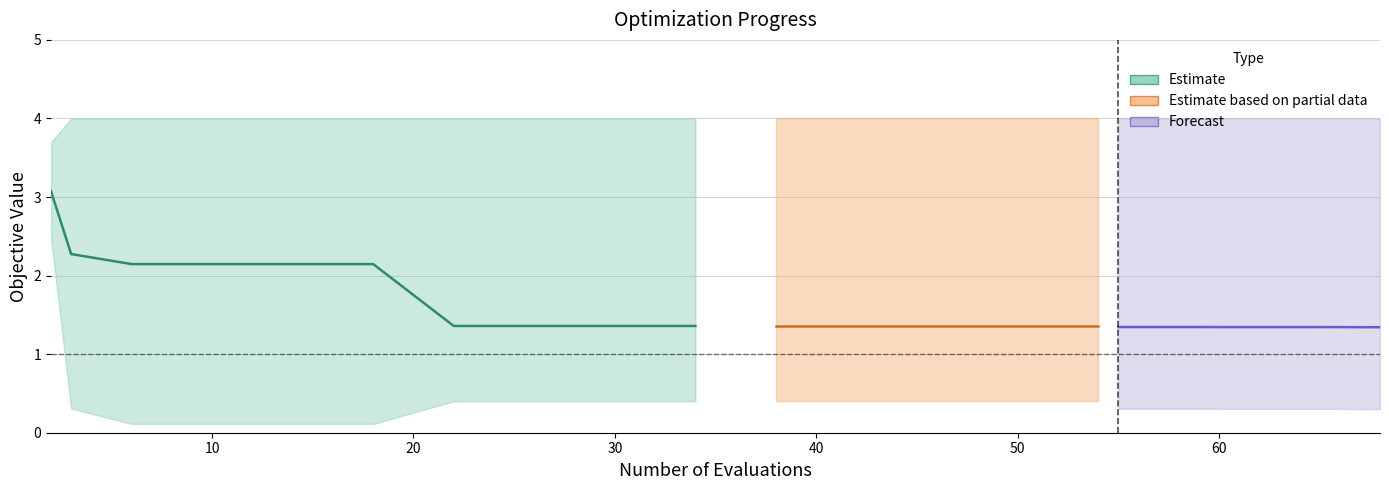

True or false: mean has more than 2 interior local peaks.

False